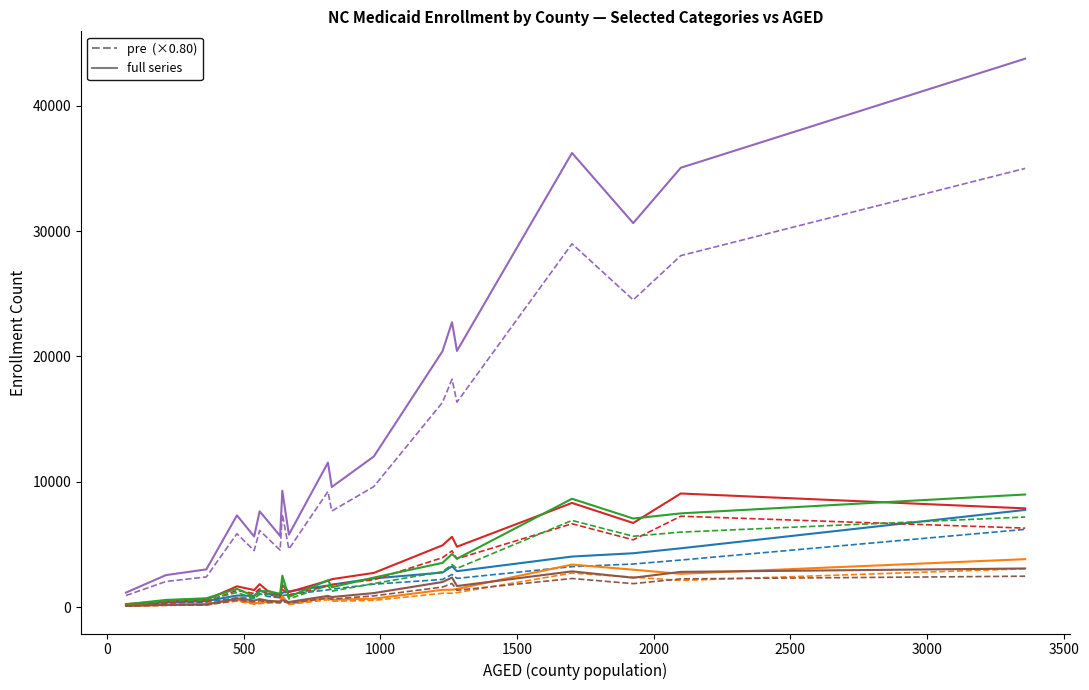

How many lines are shown in the chart?

12